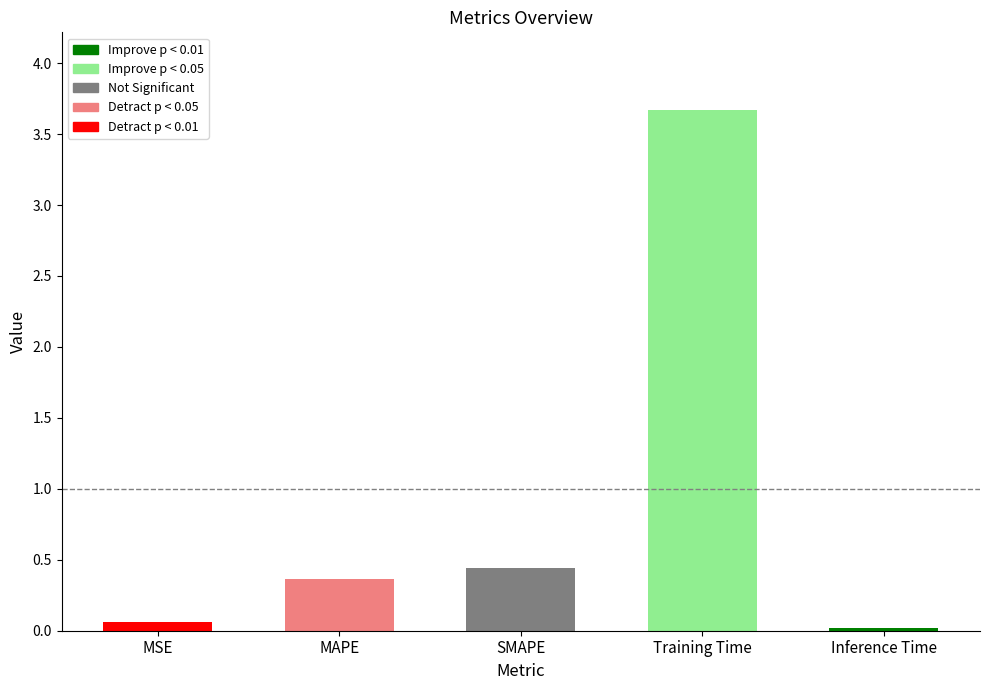

List the labels in order of value, smallest first.

Inference Time, MSE, MAPE, SMAPE, Training Time